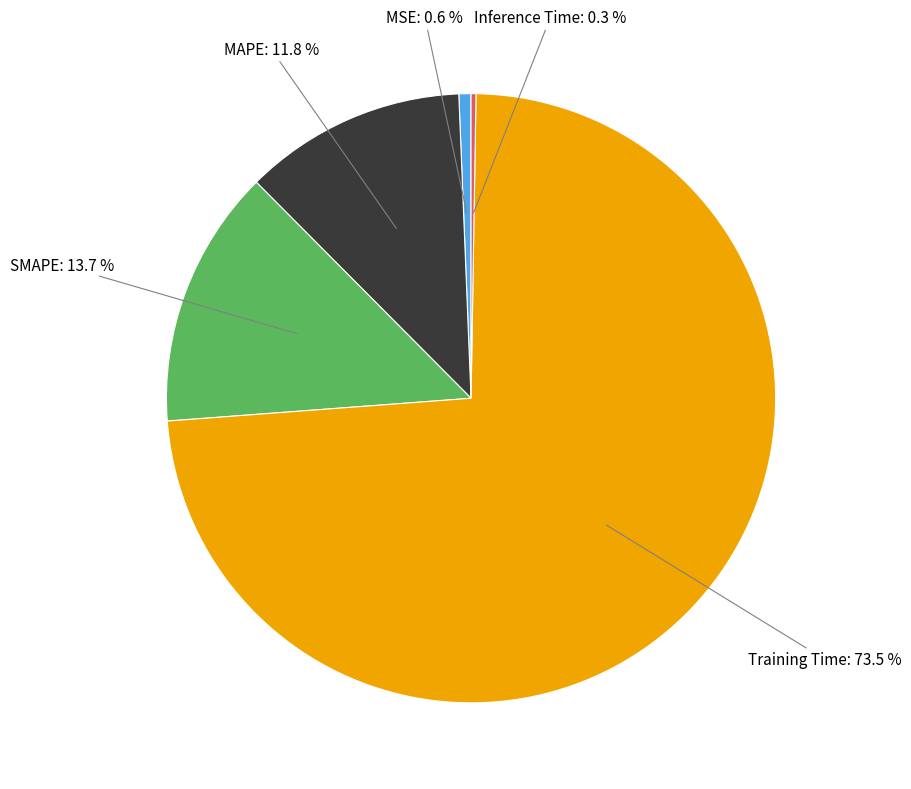

Is the sum of Training Time and MSE greater than half?

Yes